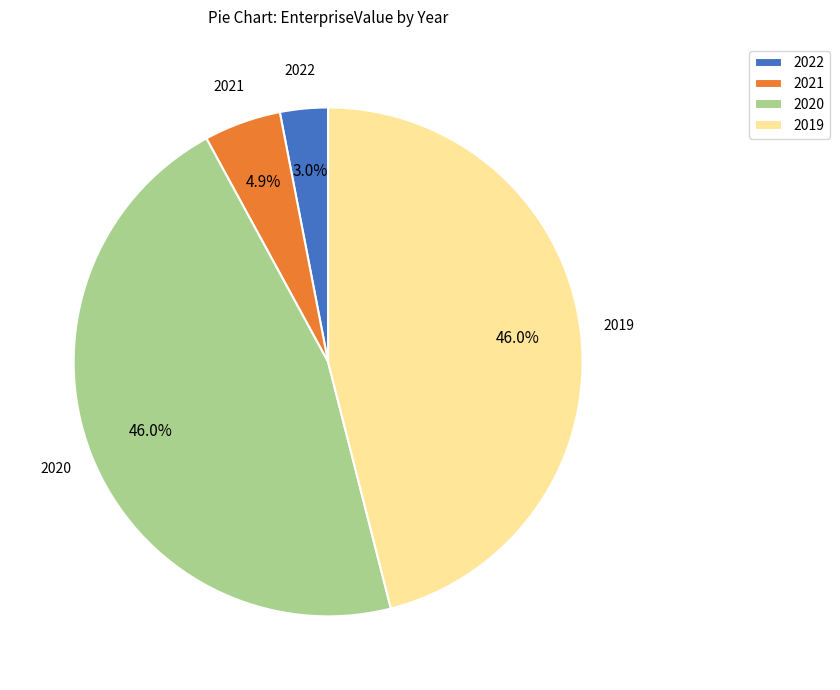

Does any single category account for the majority?

No